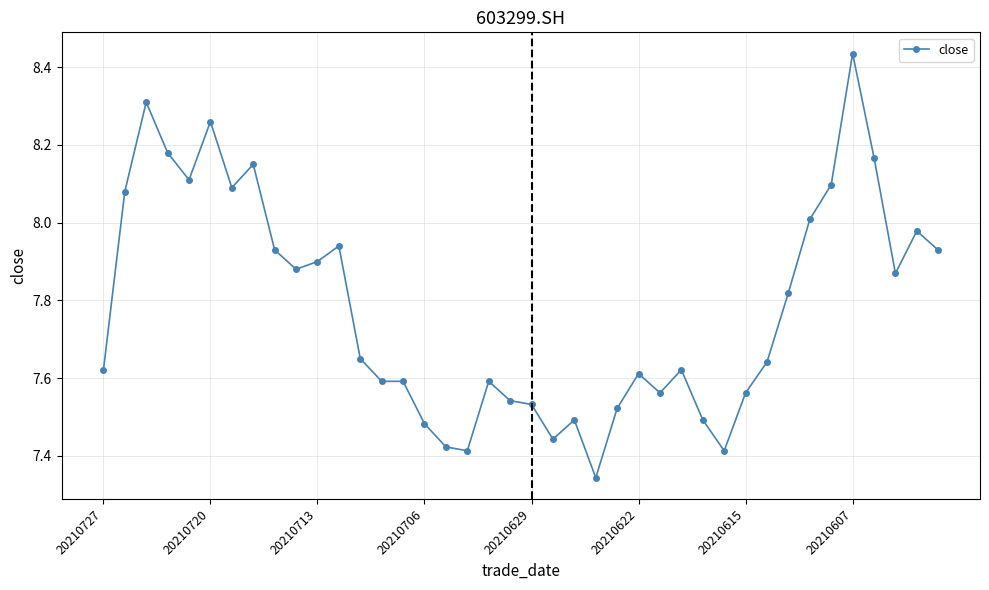

What is the difference between the second highest and second lowest values?

0.9